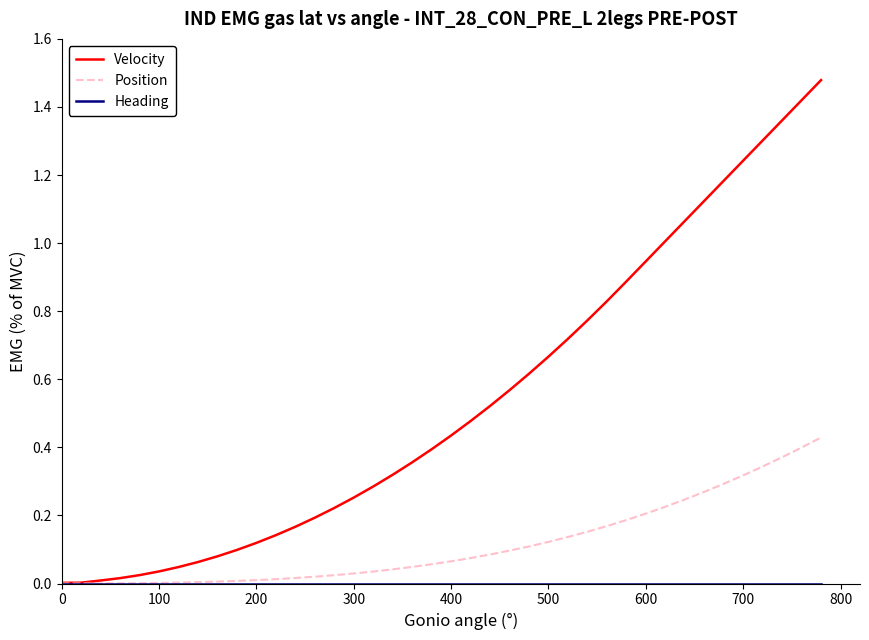

Which series has the largest total across all categories?

Velocity